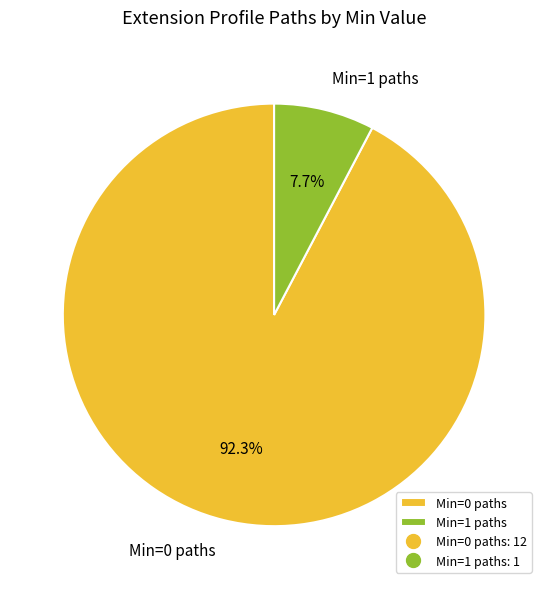

Does any single category account for the majority?

Yes